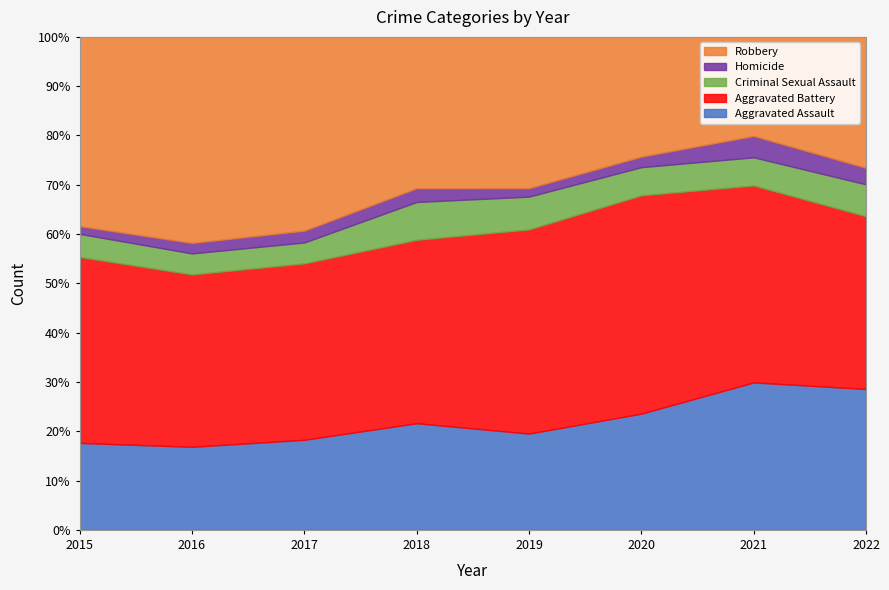

How many data points in Criminal Sexual Assault are above 25?

3